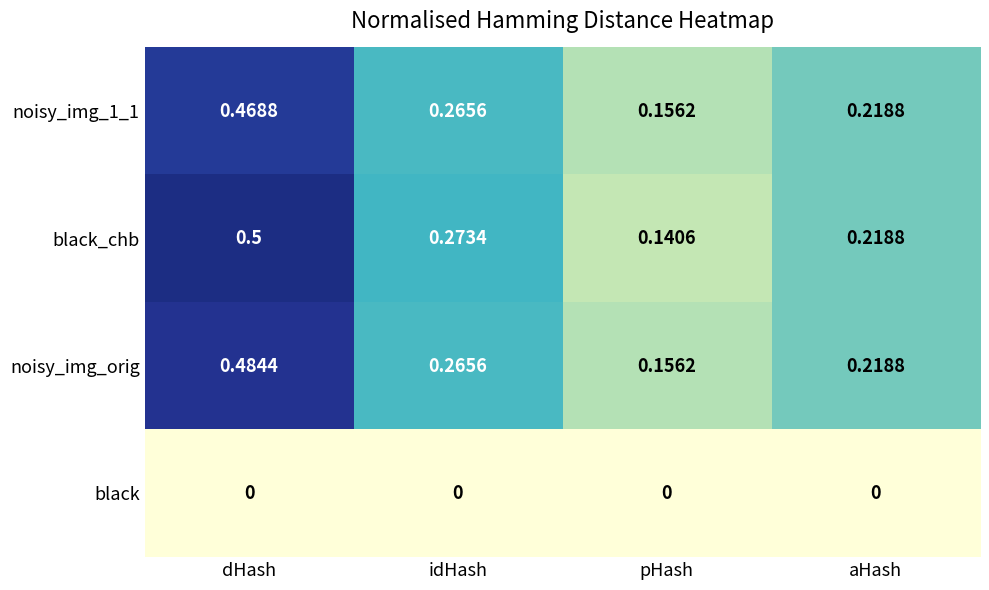

Which label corresponds to the largest value in the chart?

dHash